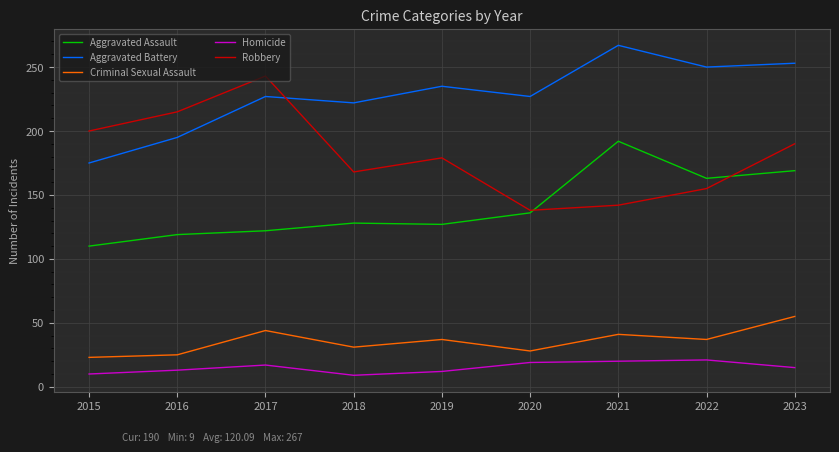

Between 2018 and 2019, which series saw the biggest shift?

Aggravated Battery